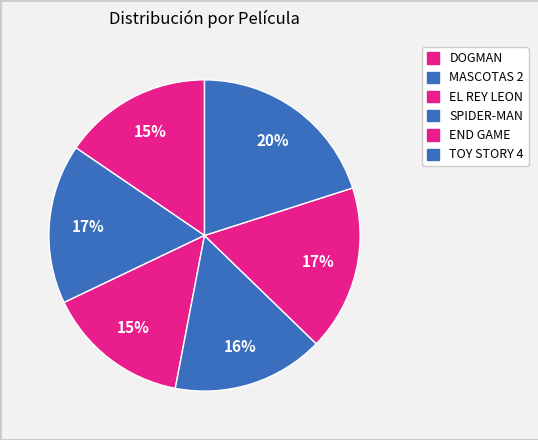

How many segments does this pie chart have?

6